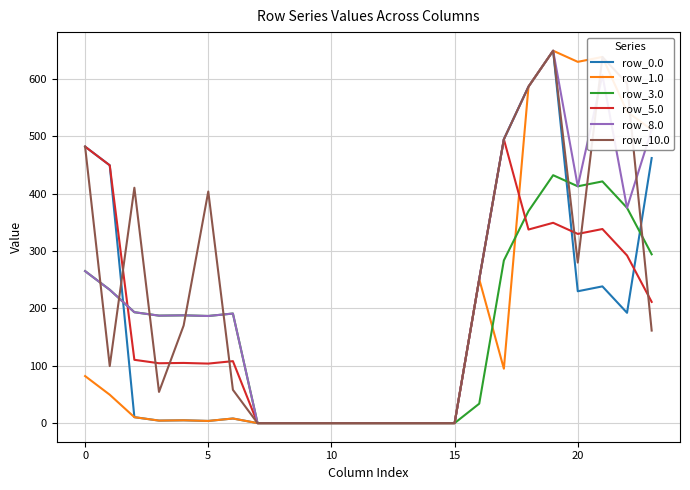

What is the maximum value shown in the chart?

649.2